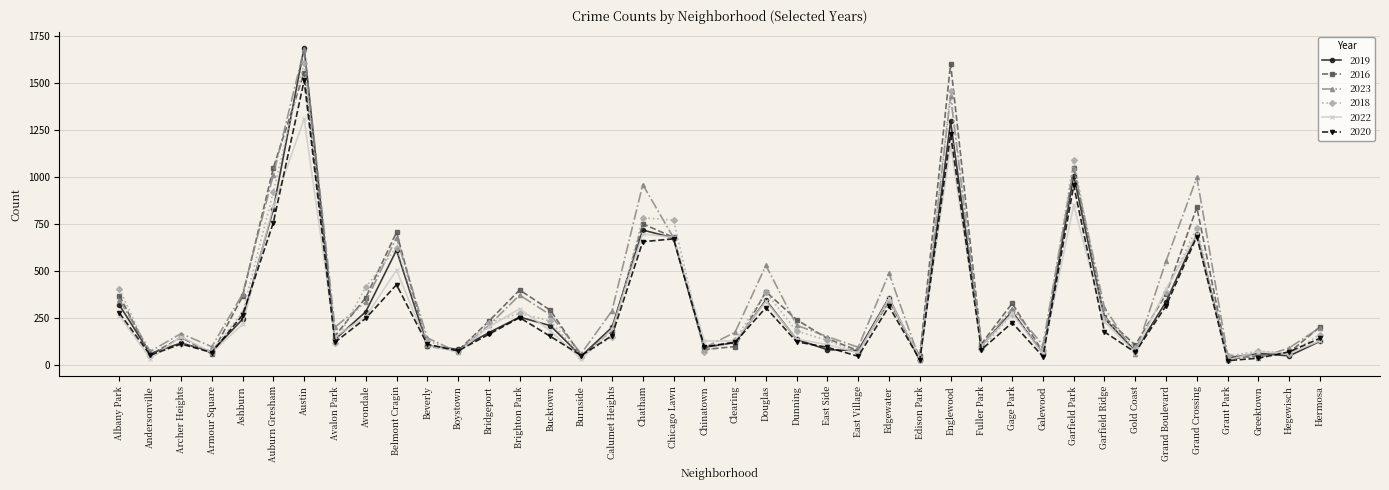

The value of 2023 at East Side is 149. True or false?

True